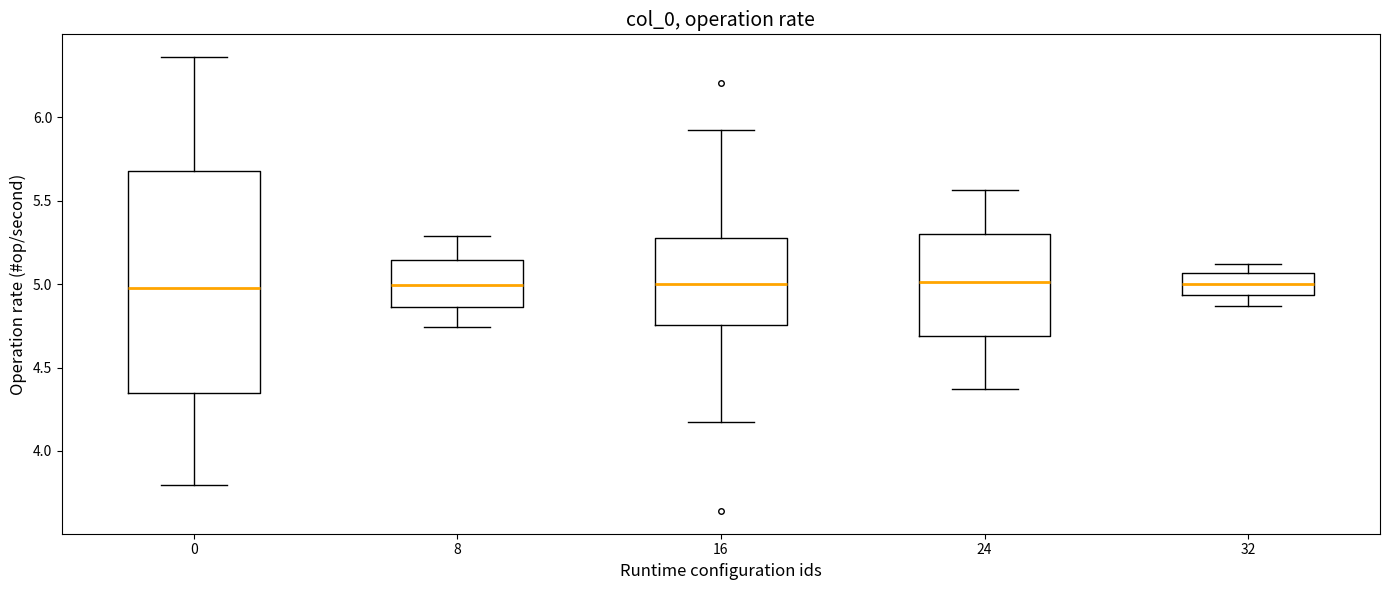

Reading left to right, transcribe this box plot: for each box, give where its median line is, the range the box spans, and where its two whiskers end, as read against the y-axis. The values are not printed on the chart, so give them approximately, as read against the axis.

0: median 5.00, box 4.35 to 5.70, whiskers 3.80 to 6.35
8: median 5.00, box 4.85 to 5.15, whiskers 4.75 to 5.30
16: median 5.00, box 4.75 to 5.30, whiskers 4.15 to 5.90
24: median 5.00, box 4.70 to 5.30, whiskers 4.35 to 5.55
32: median 5.00, box 4.95 to 5.05, whiskers 4.85 to 5.10